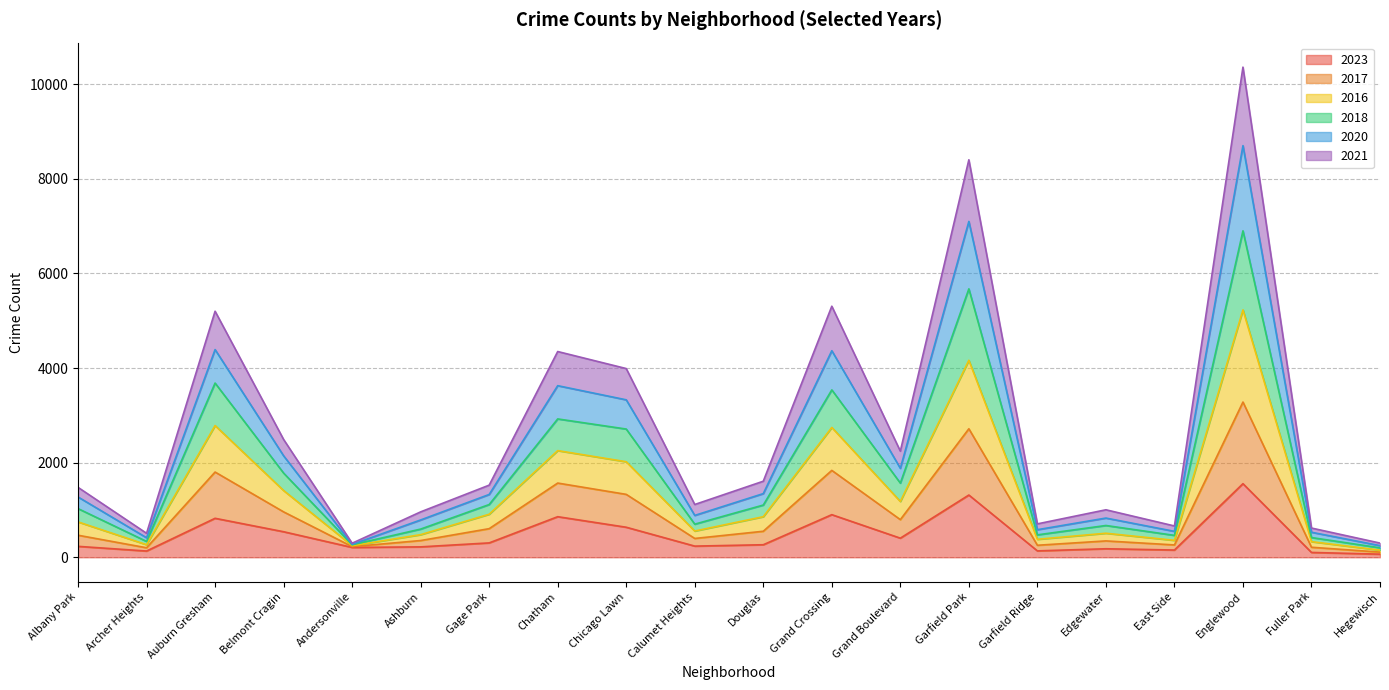

At which category is the sum across all series the highest?

Englewood